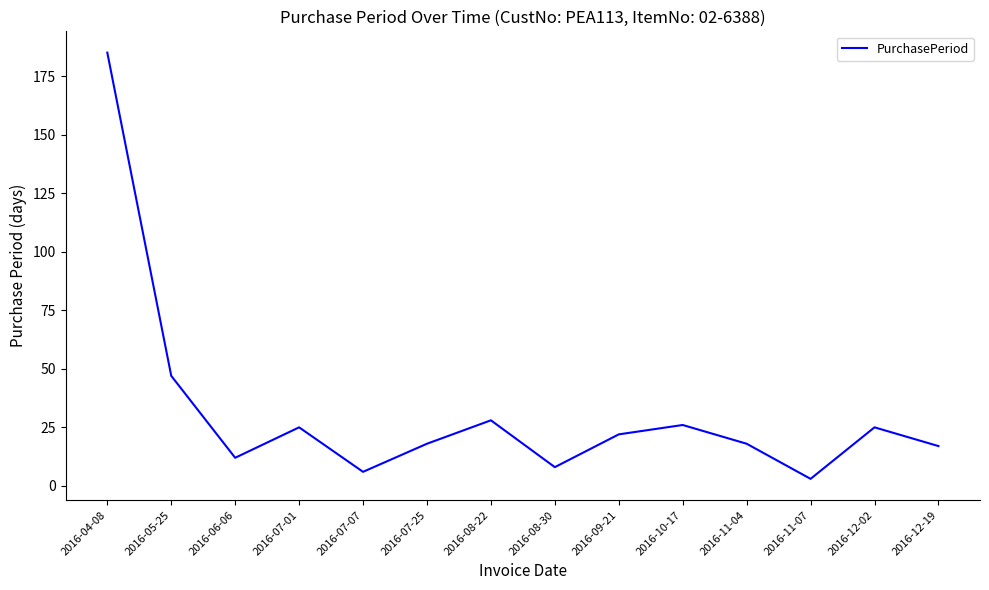

Is it true that the value at 2016-06-06 is 4?

False